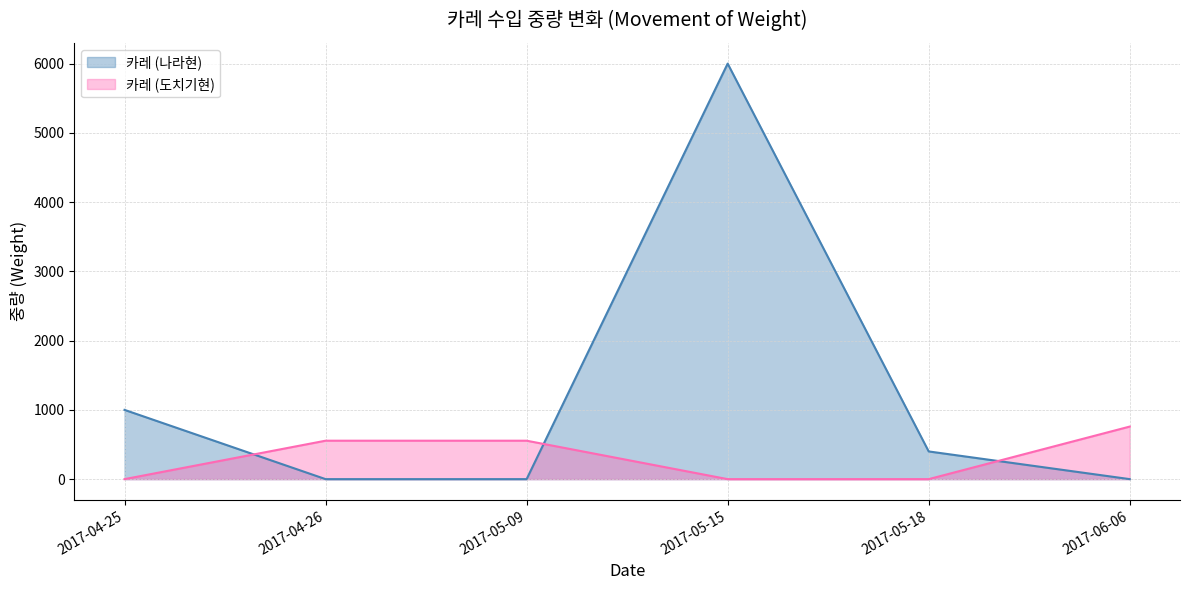

The value of 카레 (나라현) at 2017-04-26 is 4093. True or false?

False